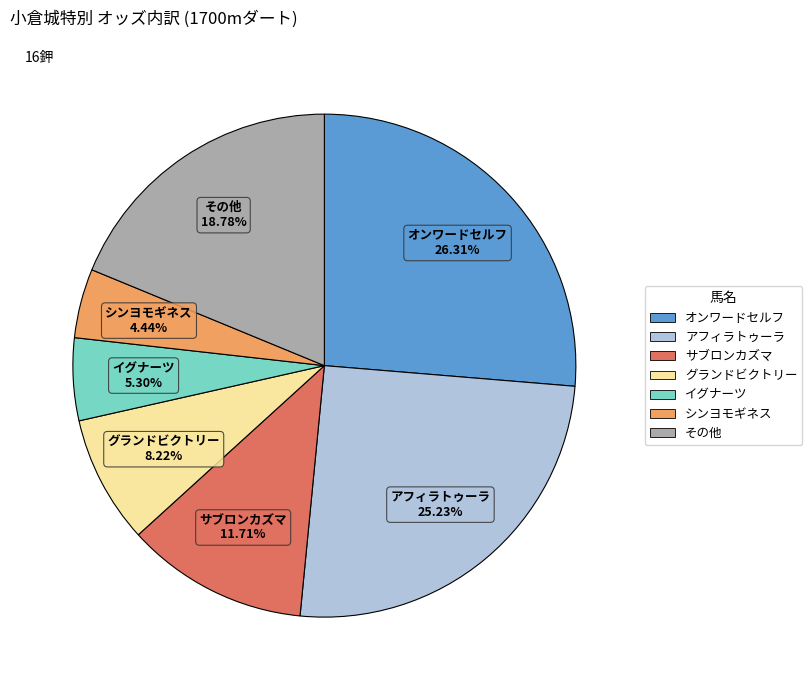

Is there a majority slice in this chart?

No